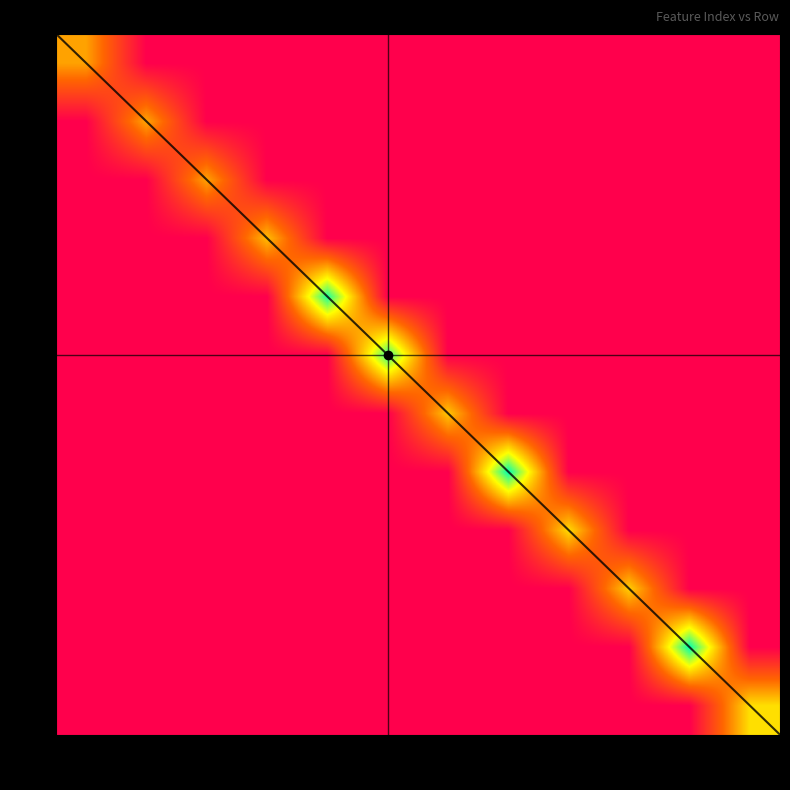

The 3 series shows -5.5 at 2. True or false?

False